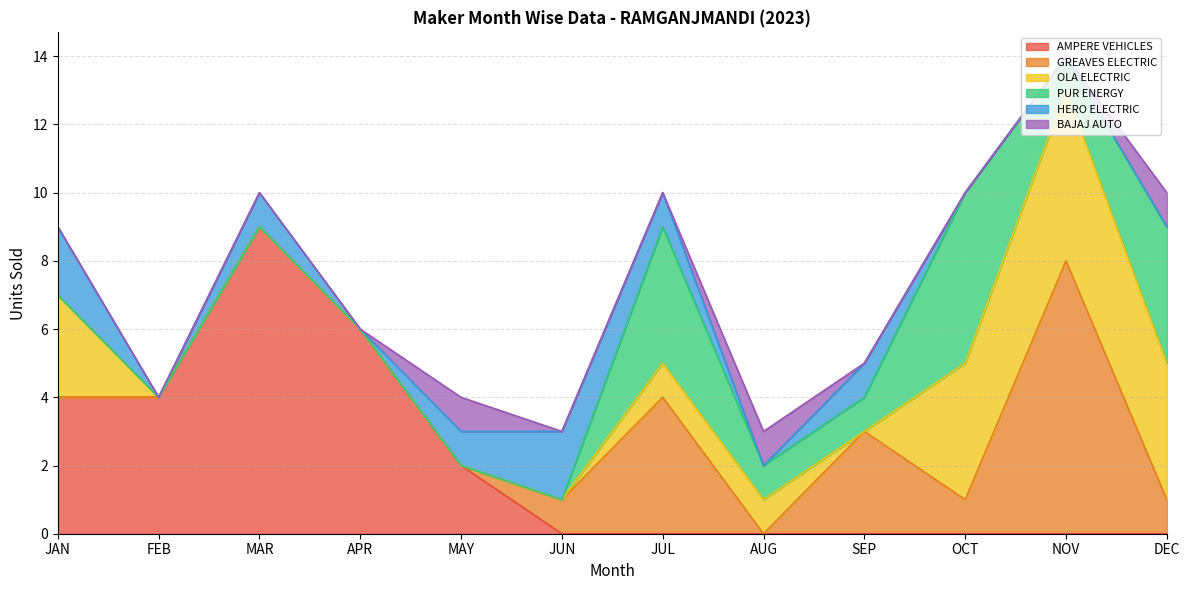

What is the difference between the maximum and minimum values in the GREAVES ELECTRIC series?

8